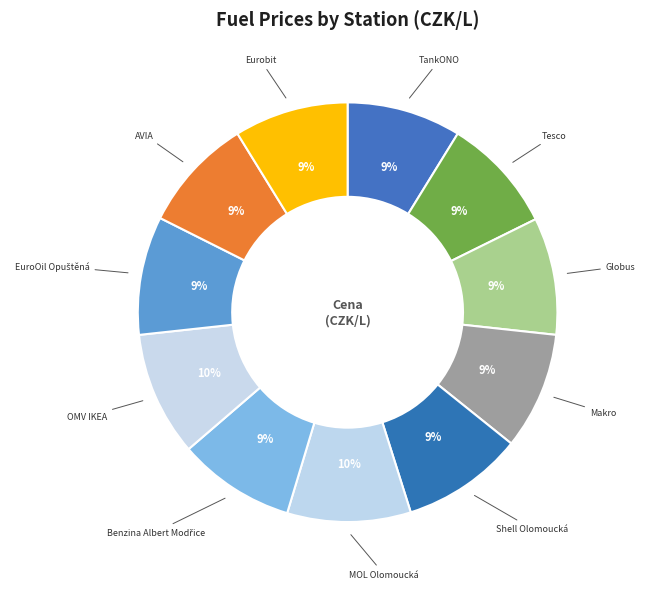

To the nearest percent, what portion does Makro represent?

9%